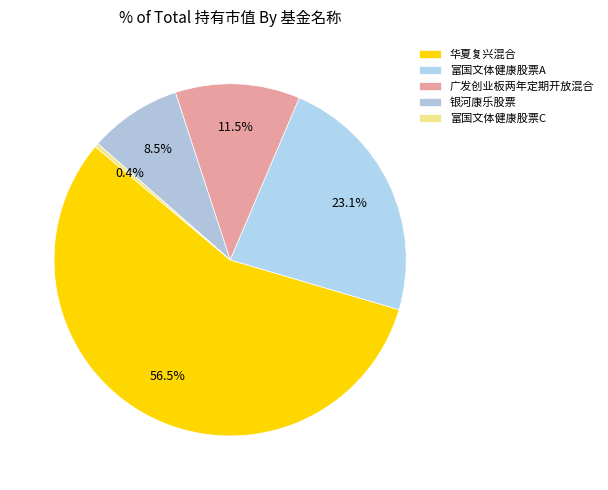

To the nearest percent, what percentage of the pie is 银河康乐股票?

9%